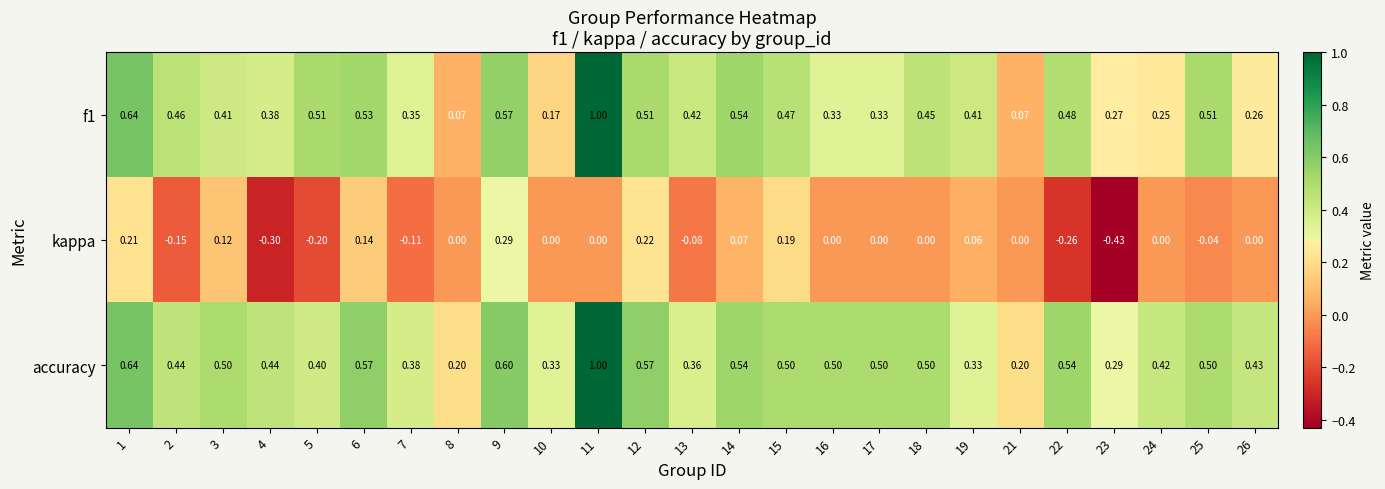

Is the value of kappa at 24 greater than the value of accuracy at 10?

No